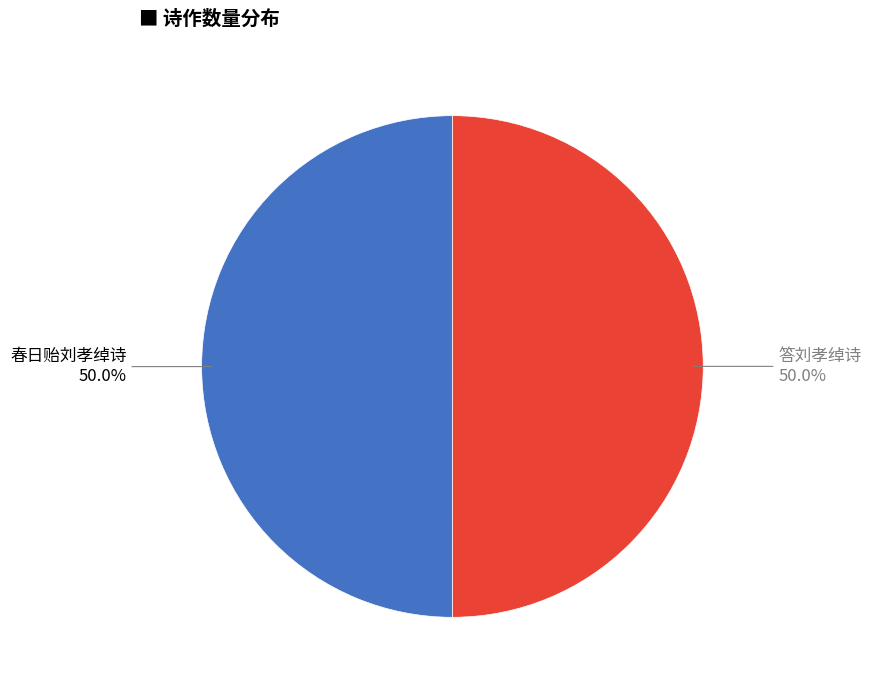

What is the ratio of the value at 答刘孝绰诗 to the value at 春日贻刘孝绰诗?

1.0